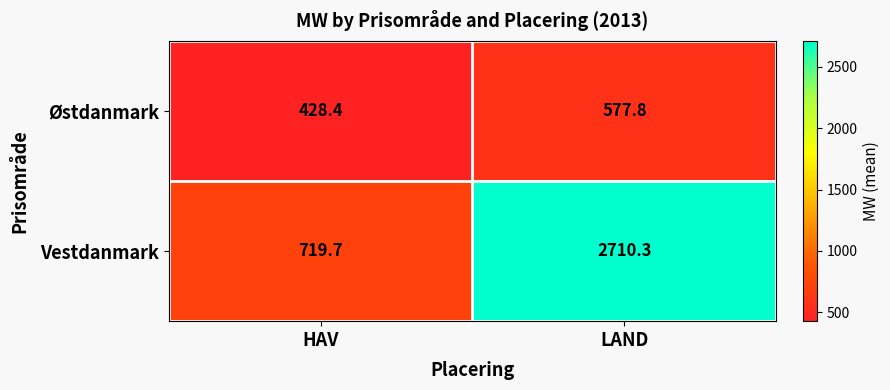

What is the difference between the maximum and minimum values in the Østdanmark series?

149.4